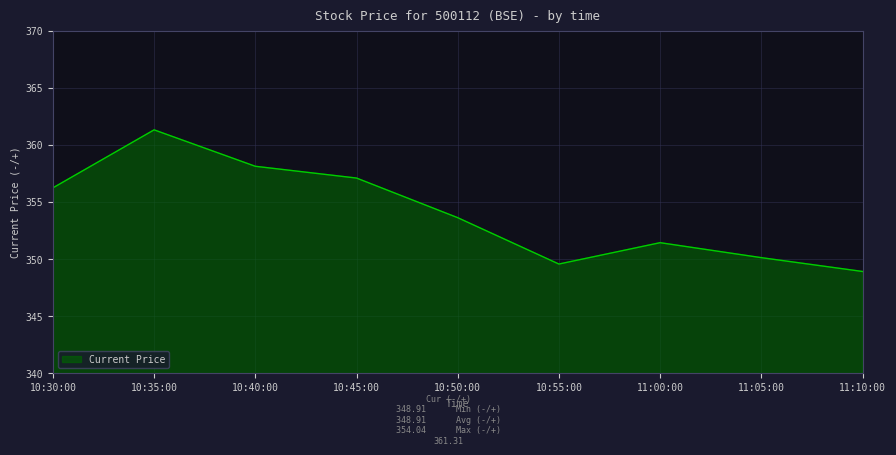

What is the minimum value shown in the chart?

348.9